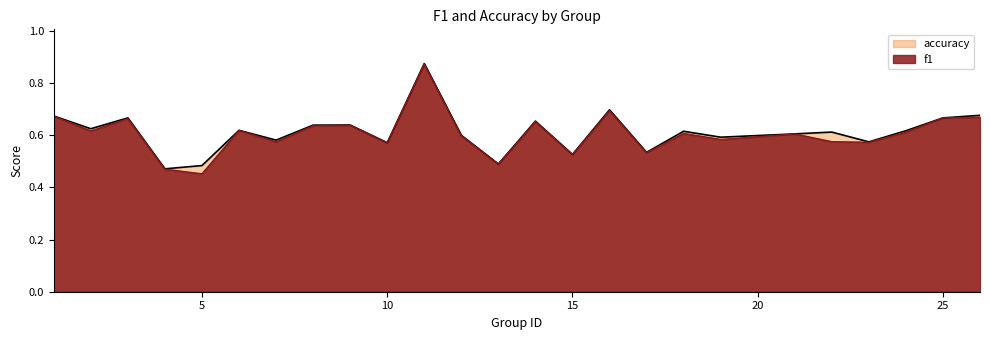

Rank the series by their maximum value, from highest to lowest.

accuracy, f1